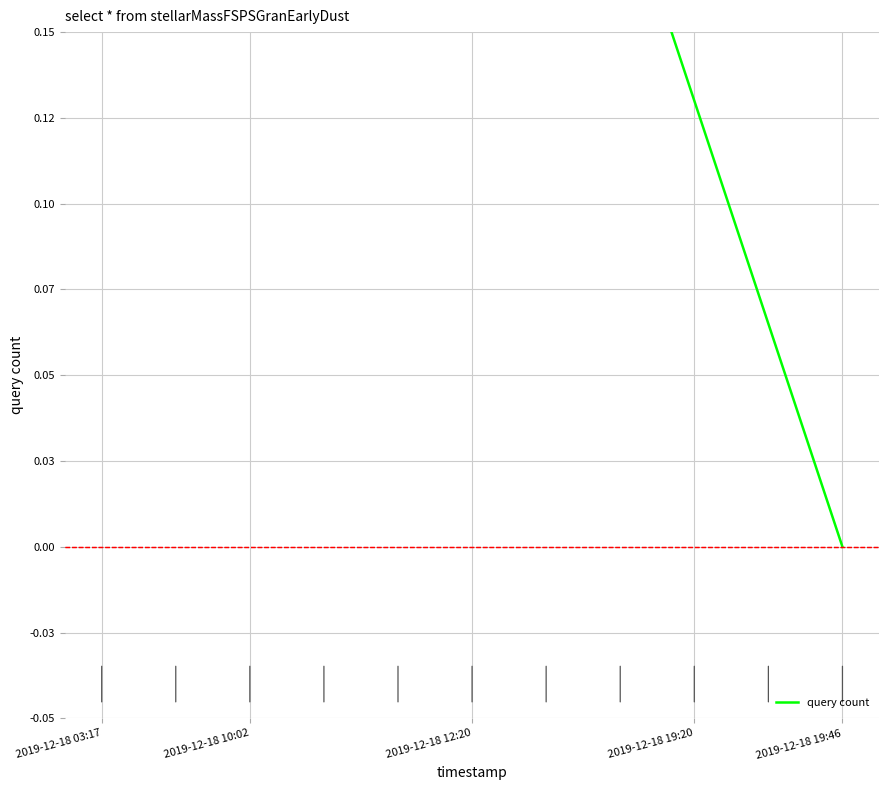

The value at 9 is 0.1. True or false?

True